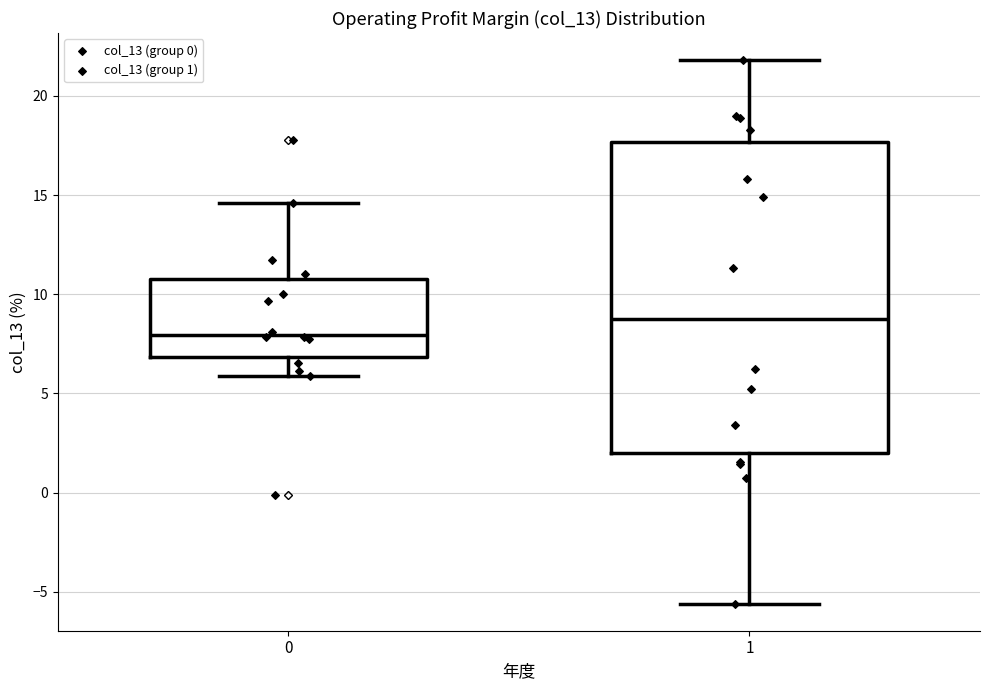

Reading left to right, read every box against the y-axis: the position of its median line, the range the box covers, and the ends of its whiskers. The values are not printed on the chart, so give them approximately, as read against the axis.

0: median 8.0, box 7.0 to 11.0, whiskers 6.0 to 14.5
1: median 9.0, box 2.0 to 17.5, whiskers -5.5 to 22.0